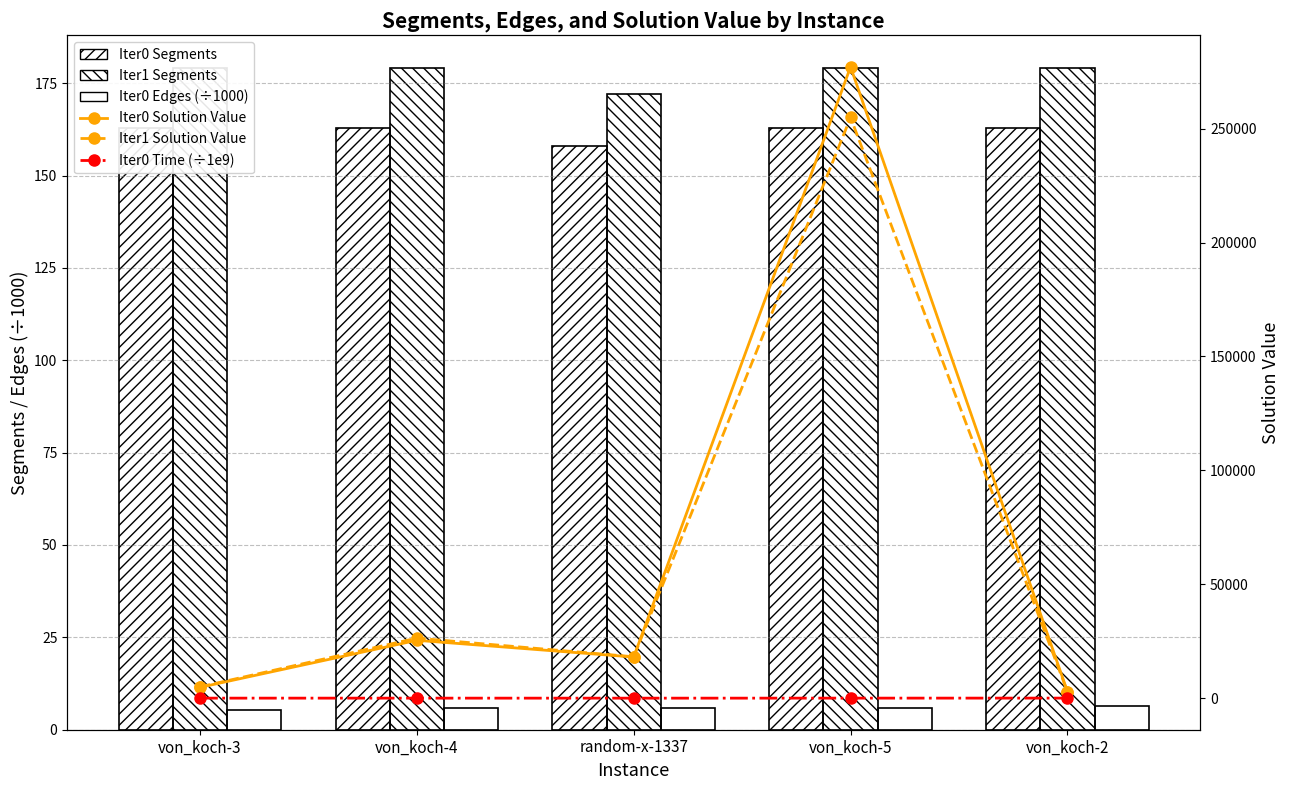

What is the value of the Iter0 Time (÷1e9) bar at the 5th from the left?

52.9